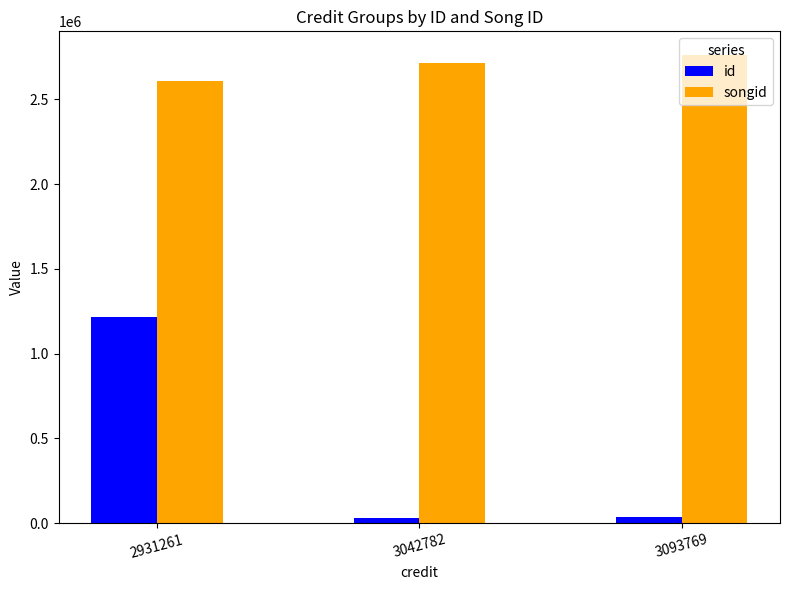

List the labels in order of songid value, smallest first.

2931261, 3042782, 3093769